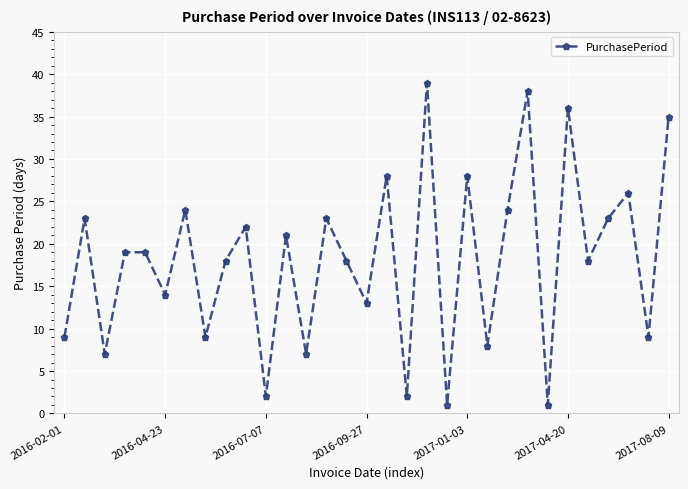

How many interior local valleys (lower than both neighbors) does the data have?

12